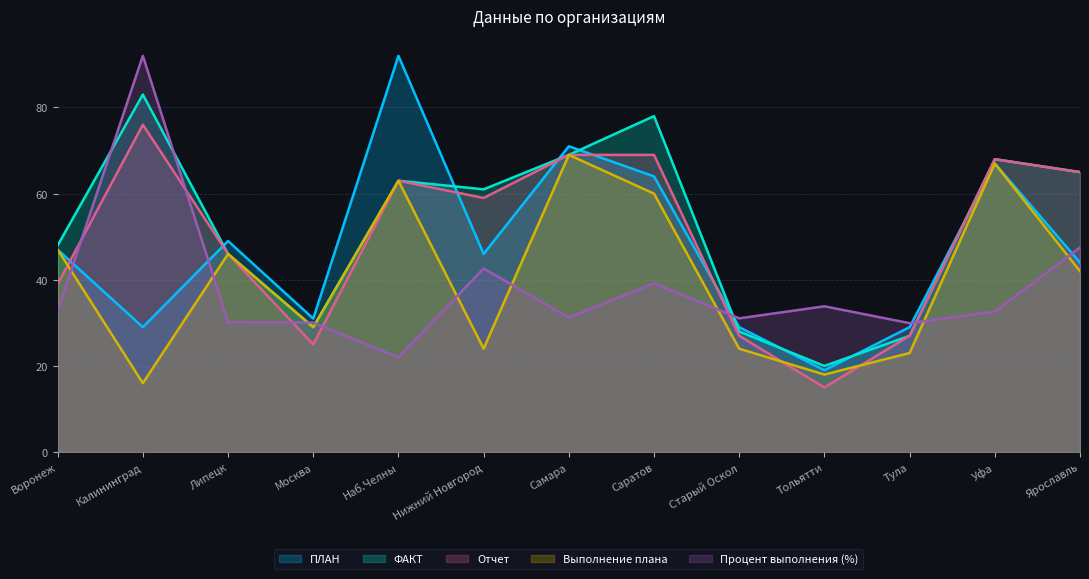

What is the value of the Процент выполнения (%) point at the 3rd from the left?

30.2